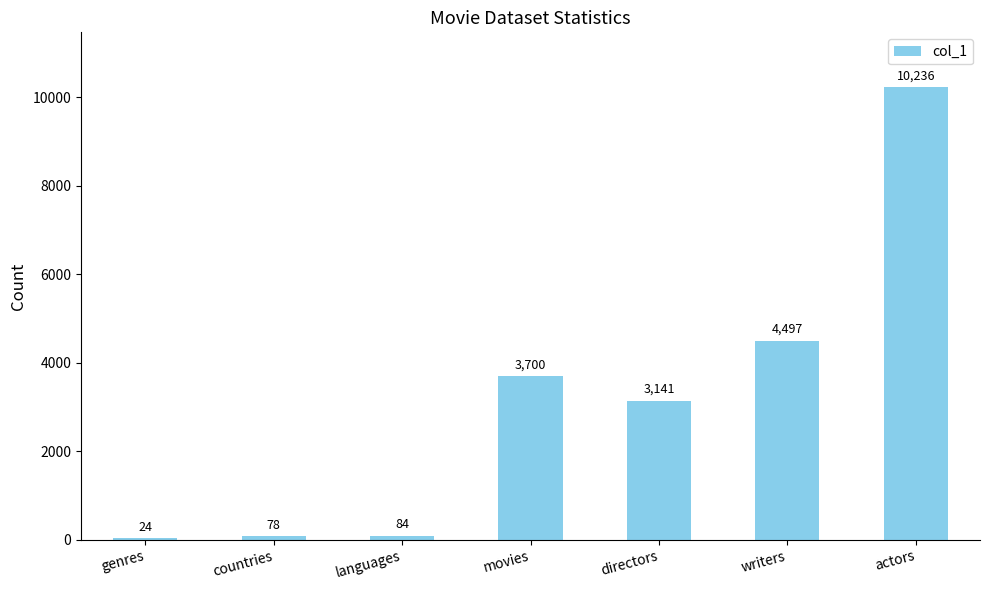

What is the sum of the values at writers and actors?

14733